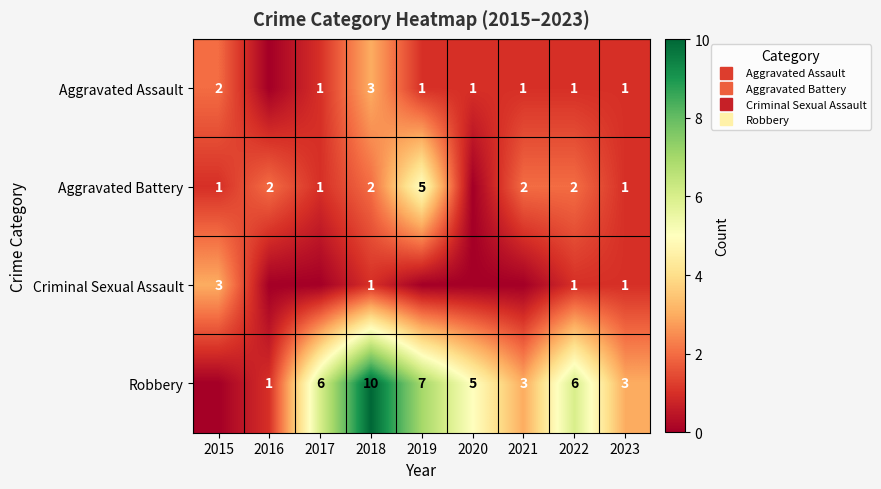

How many Aggravated Battery values are between 1 and 2?

7